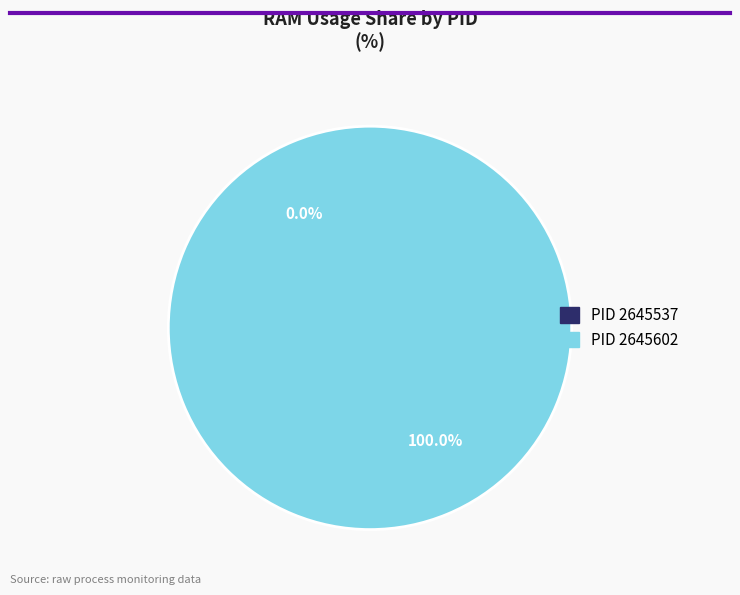

To the nearest percent, what portion does 2645602 represent?

100%